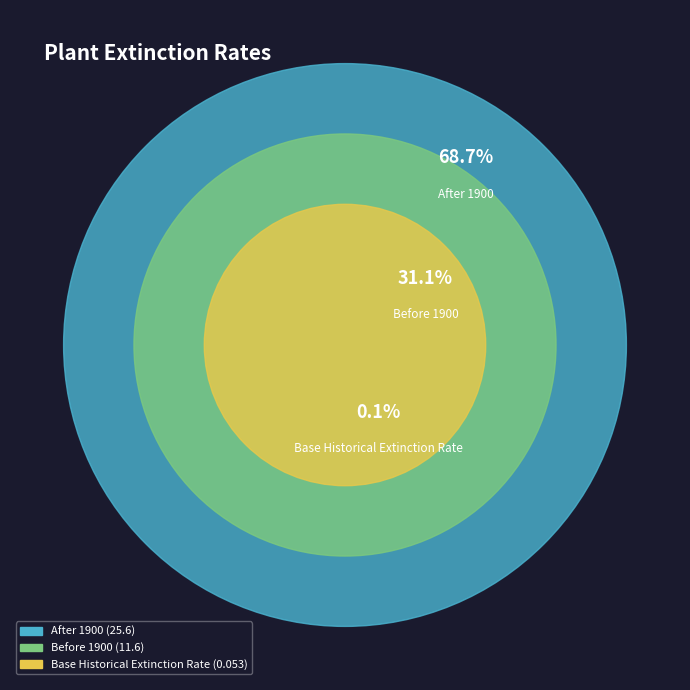

Which category has the smallest portion of the pie?

Base Historical Extinction Rate